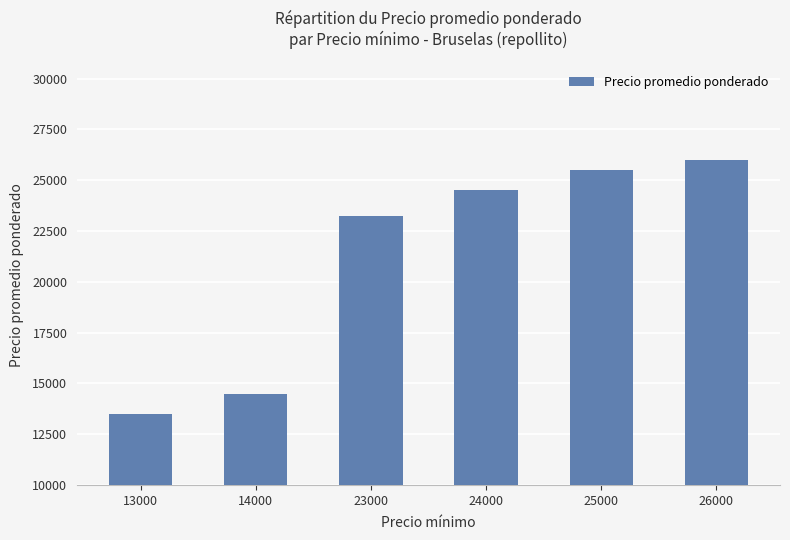

Which label corresponds to the largest value in the chart?

26000